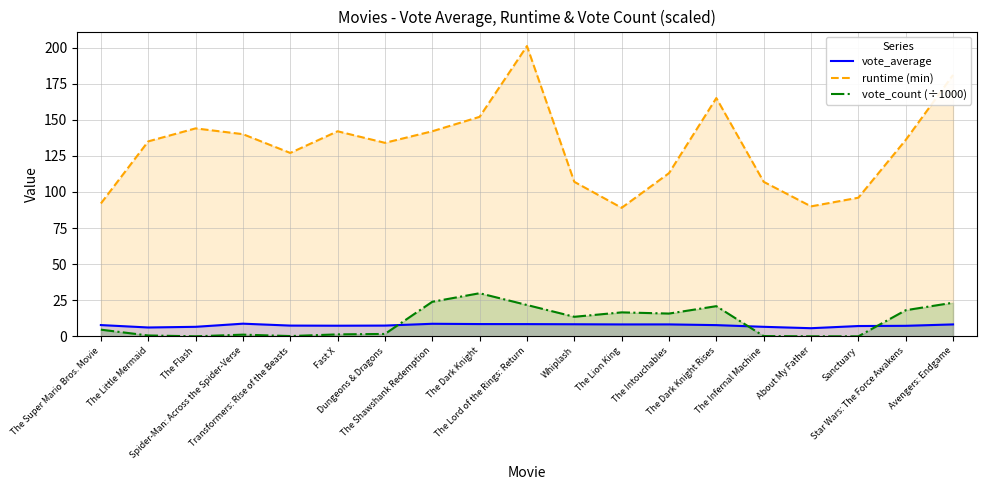

Which category has the lowest value in the vote_average series?

About My Father